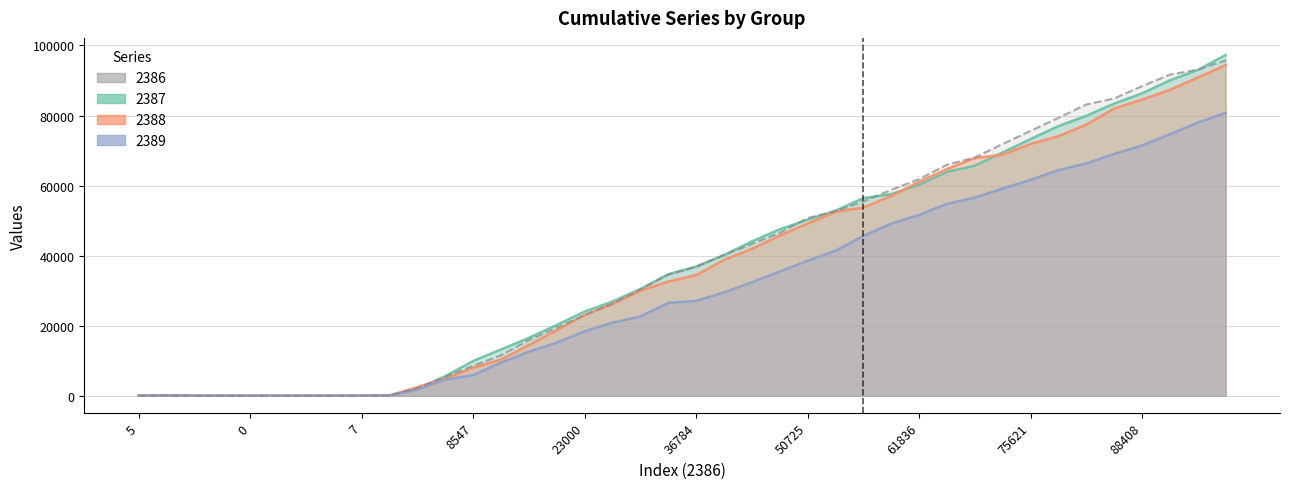

Between which two adjacent categories do 2387_line and 2388_line first intersect?

10 and 11